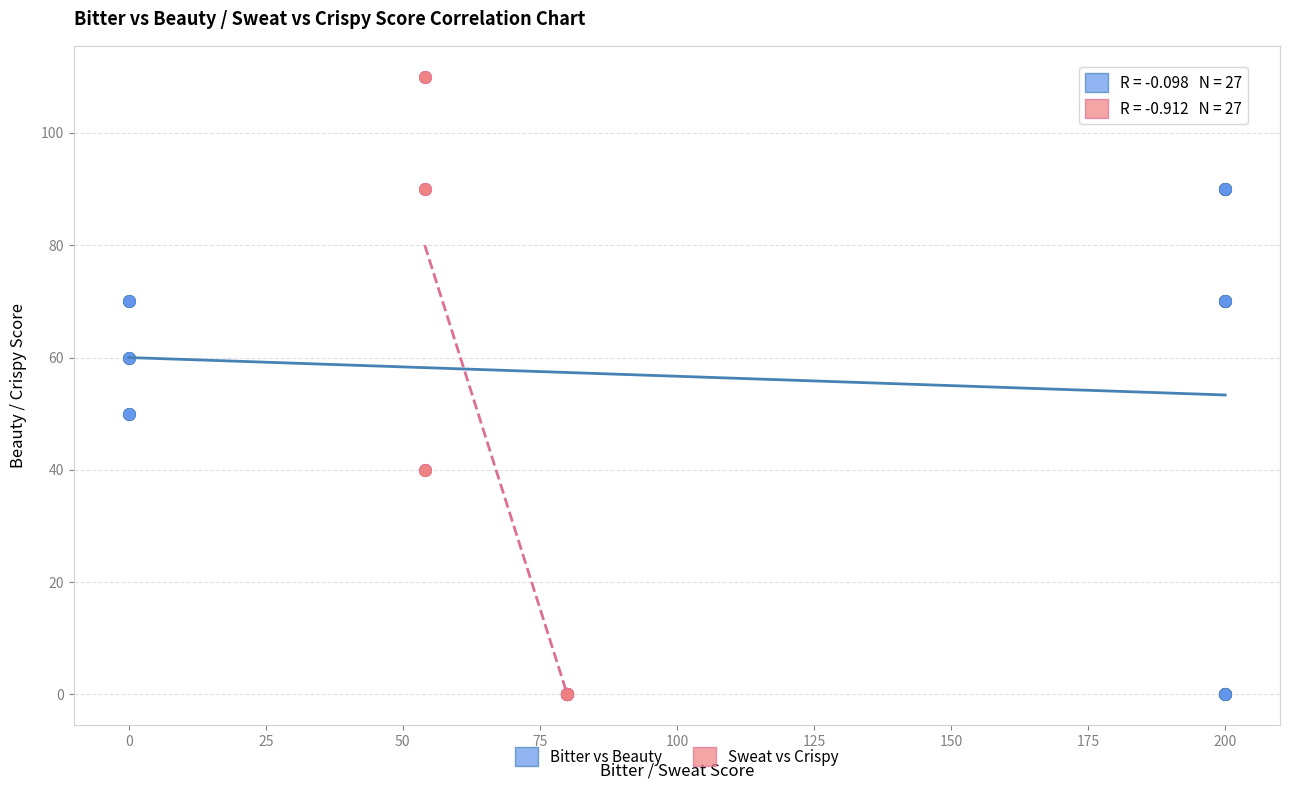

Which series has the largest Y range (max minus min)?

Sweat vs Crispy